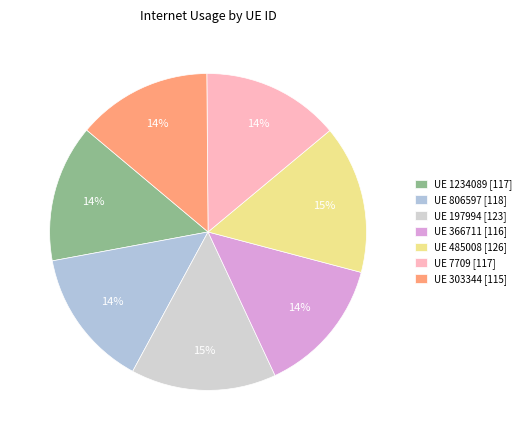

Count the number of slices in the pie.

7